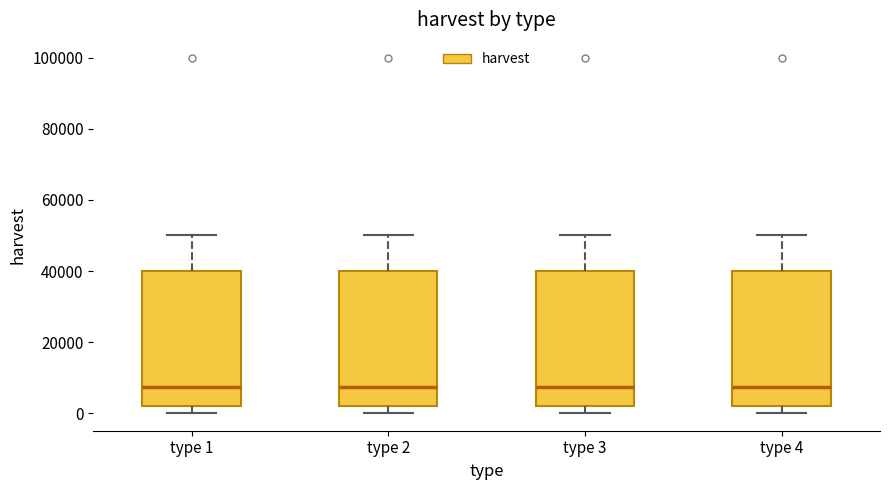

Where is the lower edge of the box for type 3 on the y-axis? The values are not printed on the chart, so give them approximately, as read against the axis.

2000